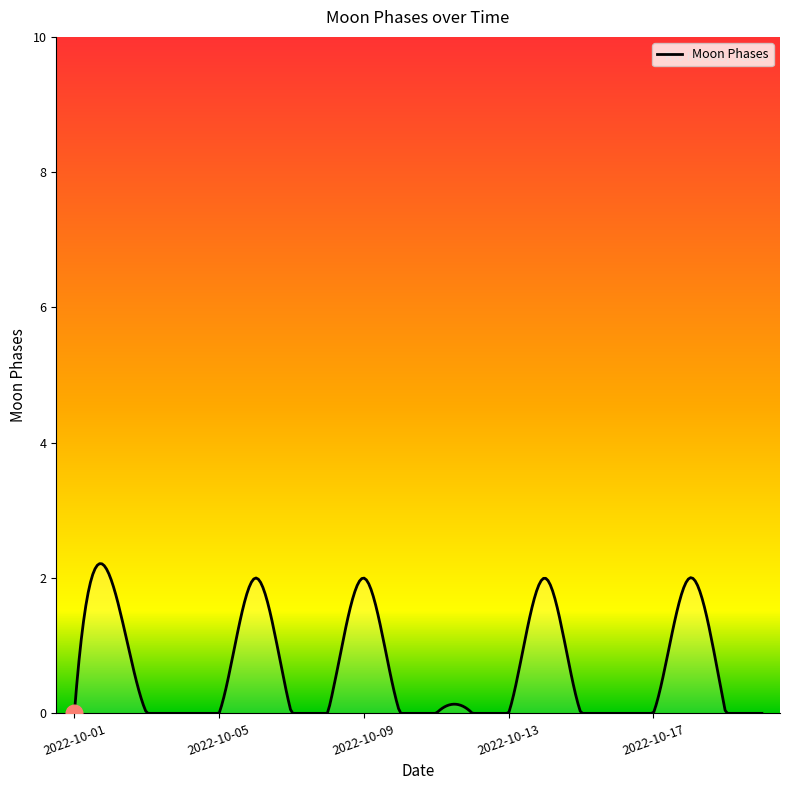

Read the value at 2022-10-18.

2